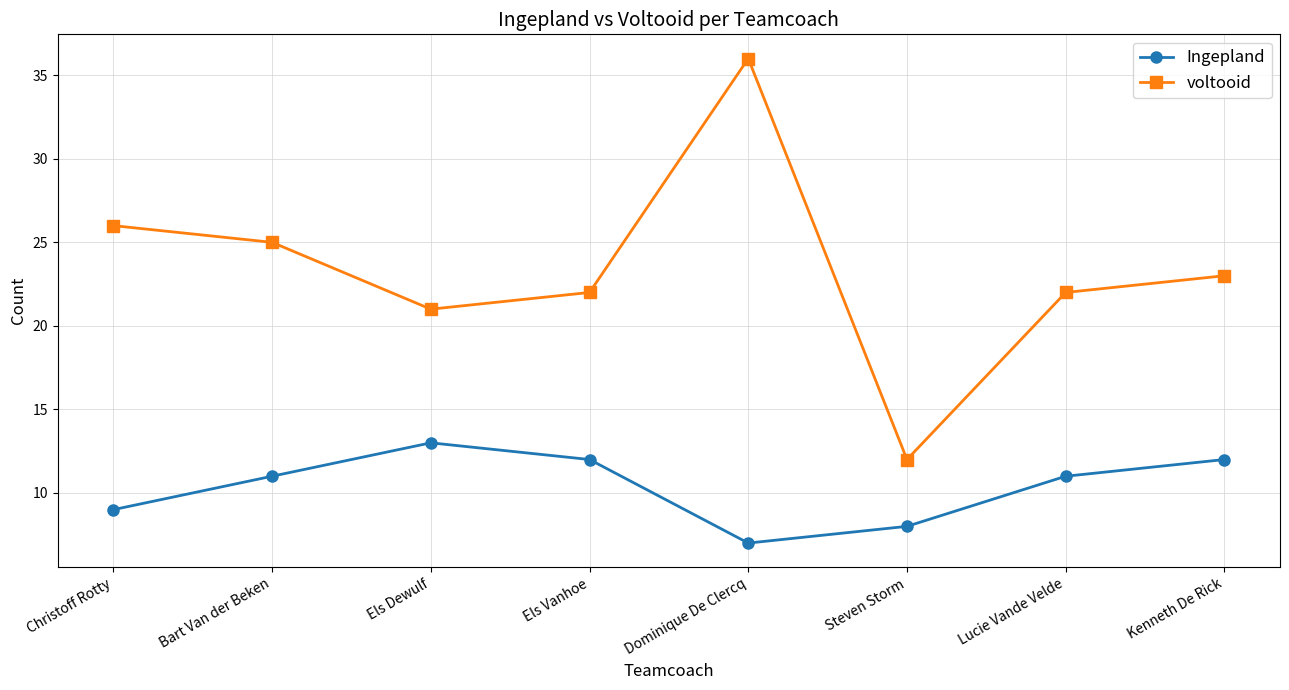

What position from the left is Dominique De Clercq?

5